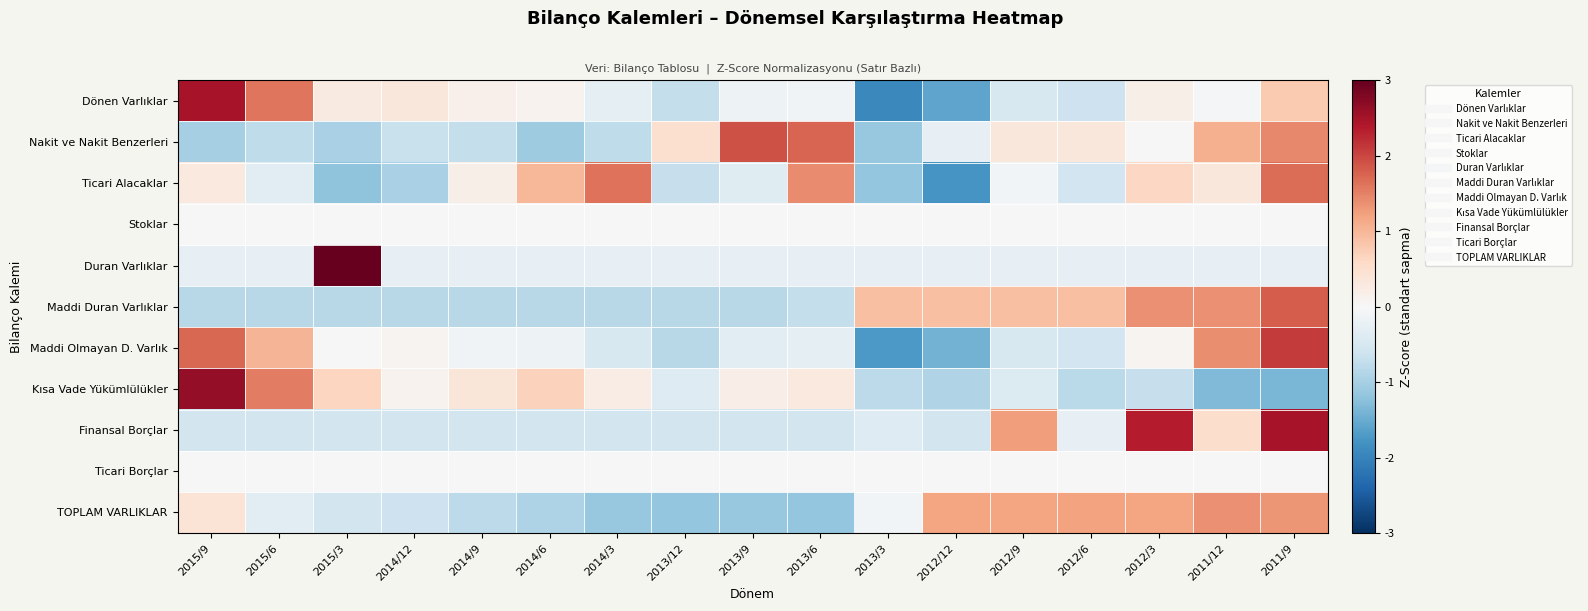

List the series in order of their peak value, highest first.

Duran Varlıklar, Kısa Vade Yükümlülükler, Finansal Borçlar, Dönen Varlıklar, Maddi Olmayan D. Varlık, Nakit ve Nakit Benzerleri, Maddi Duran Varlıklar, Ticari Alacaklar, TOPLAM VARLIKLAR, Stoklar, Ticari Borçlar